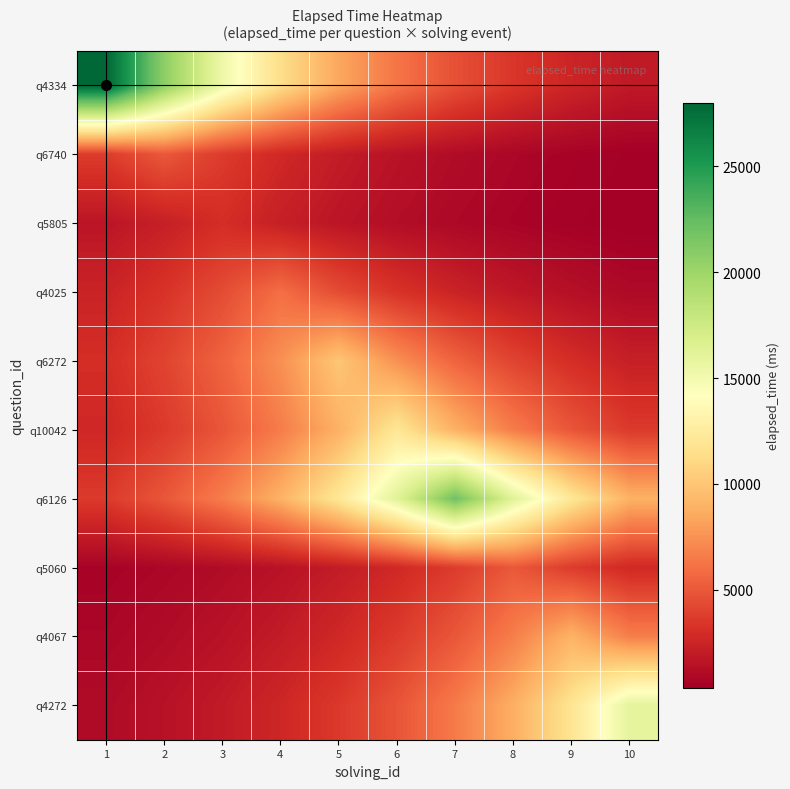

What is the total value across all series at 1?

47620.1